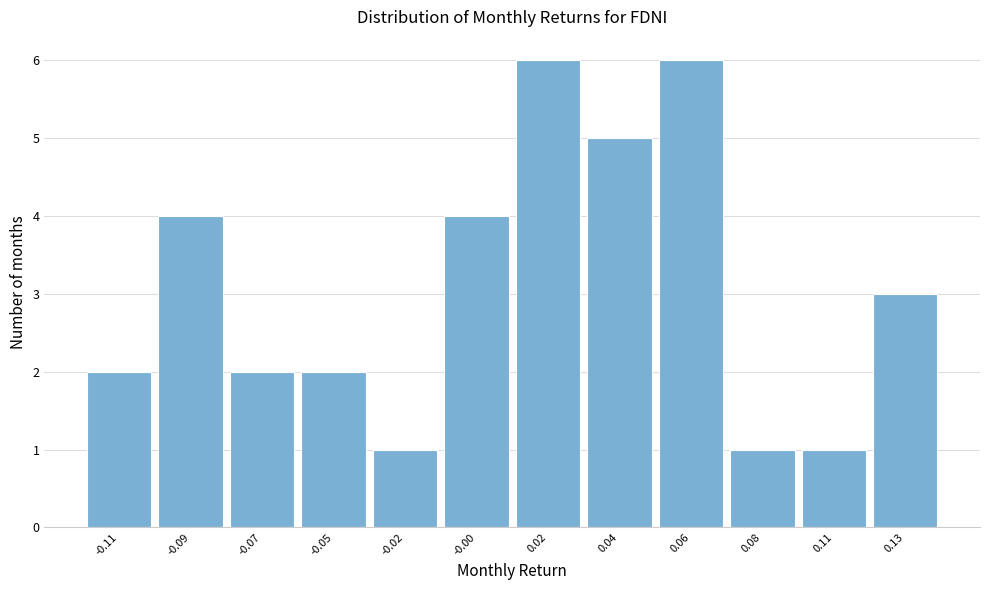

Reading right to left, list all the values displayed in this chart.

3	1	1	6	5	6	4	1	2	2	4	2